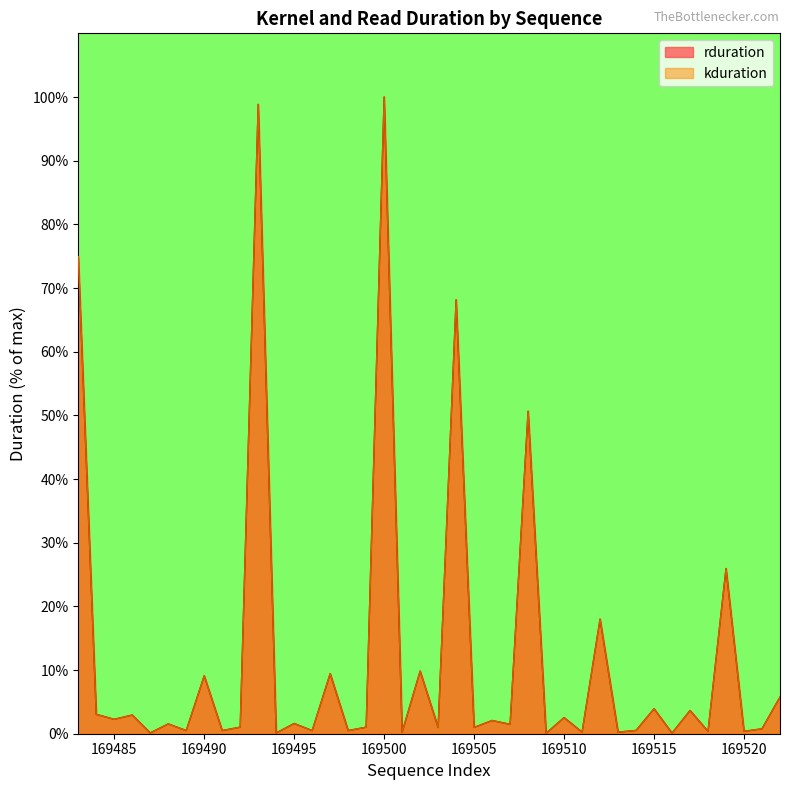

True or false: kduration and rduration cross at least once.

False